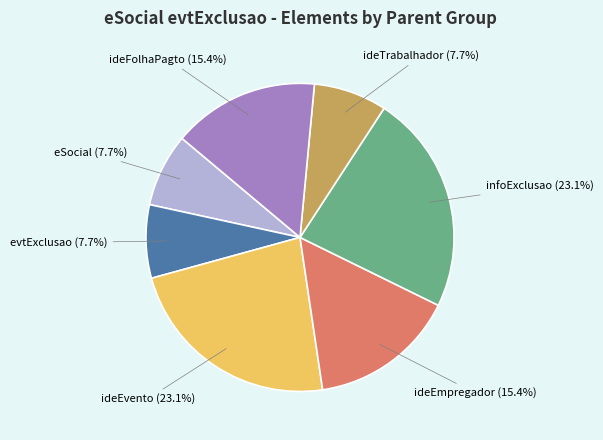

How many slices are in this pie chart?

7